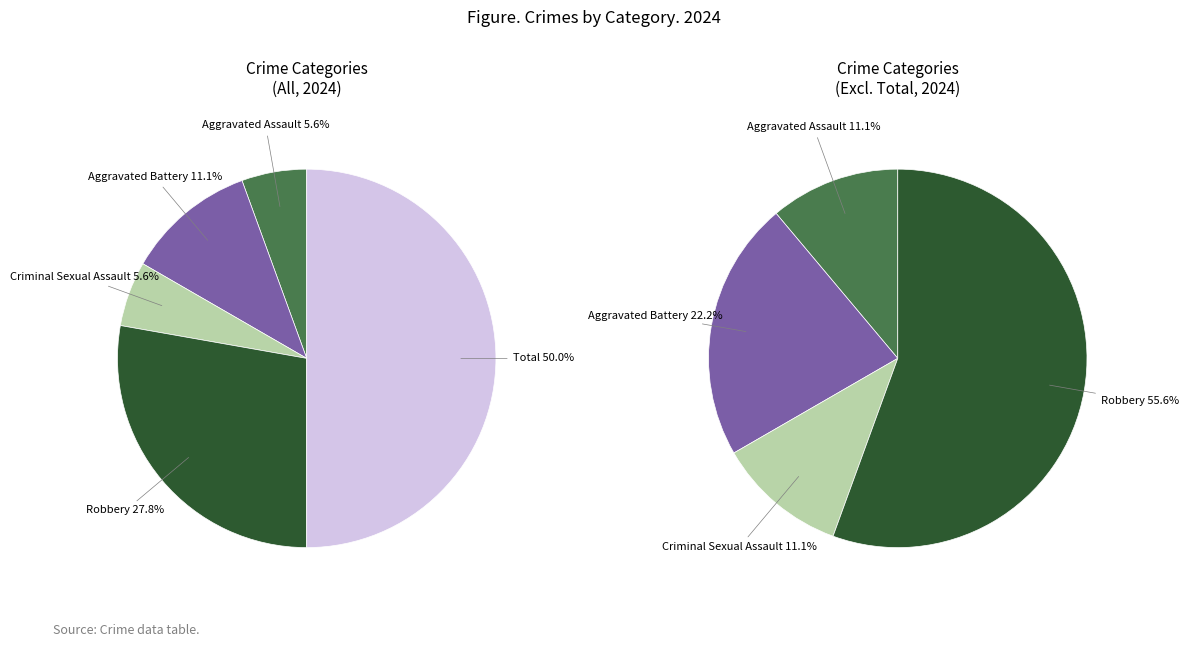

Combined, do Aggravated Battery and Criminal Sexual Assault account for over 50%?

No